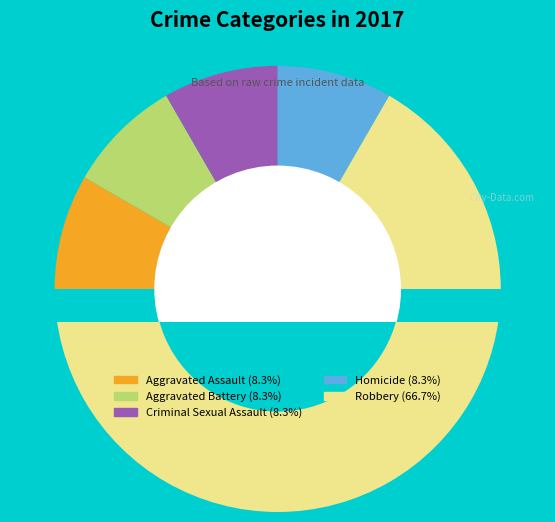

What is the largest slice in the pie chart?

Robbery